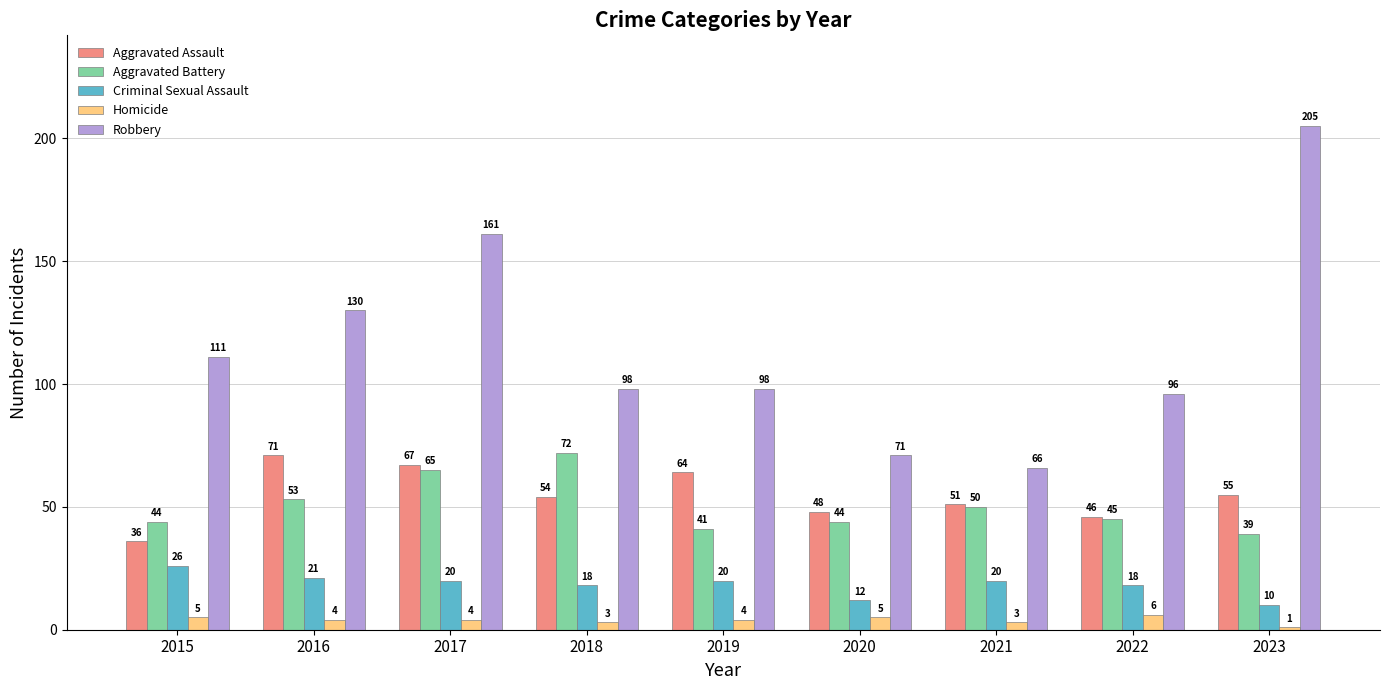

Is it true that Aggravated Assault equals 55 at 2023?

True